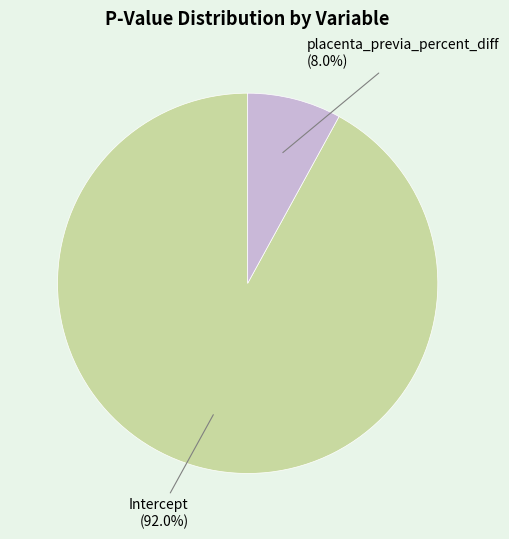

True or false: placenta_previa_percent_diff accounts for 21% of the total.

False